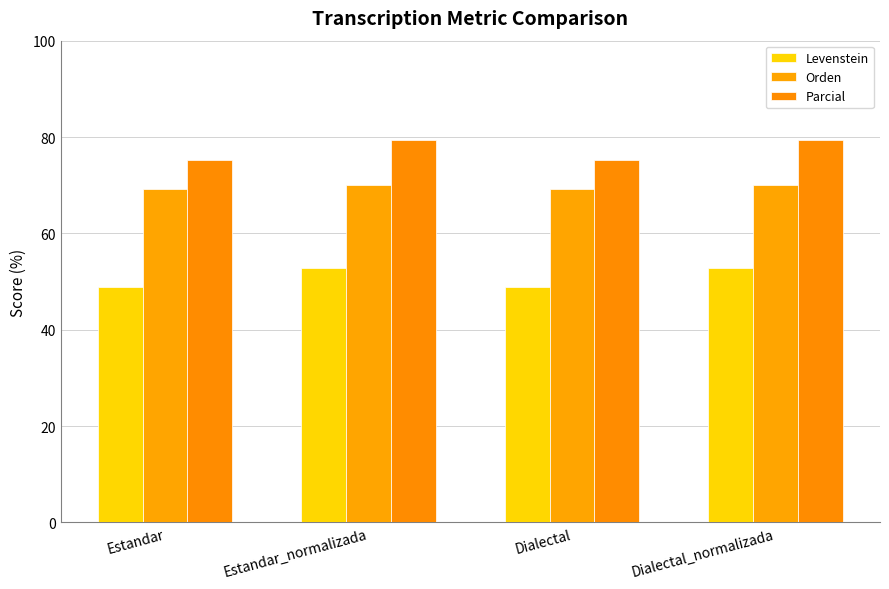

List the series in order of their overall mean, highest first.

Parcial, Orden, Levenstein